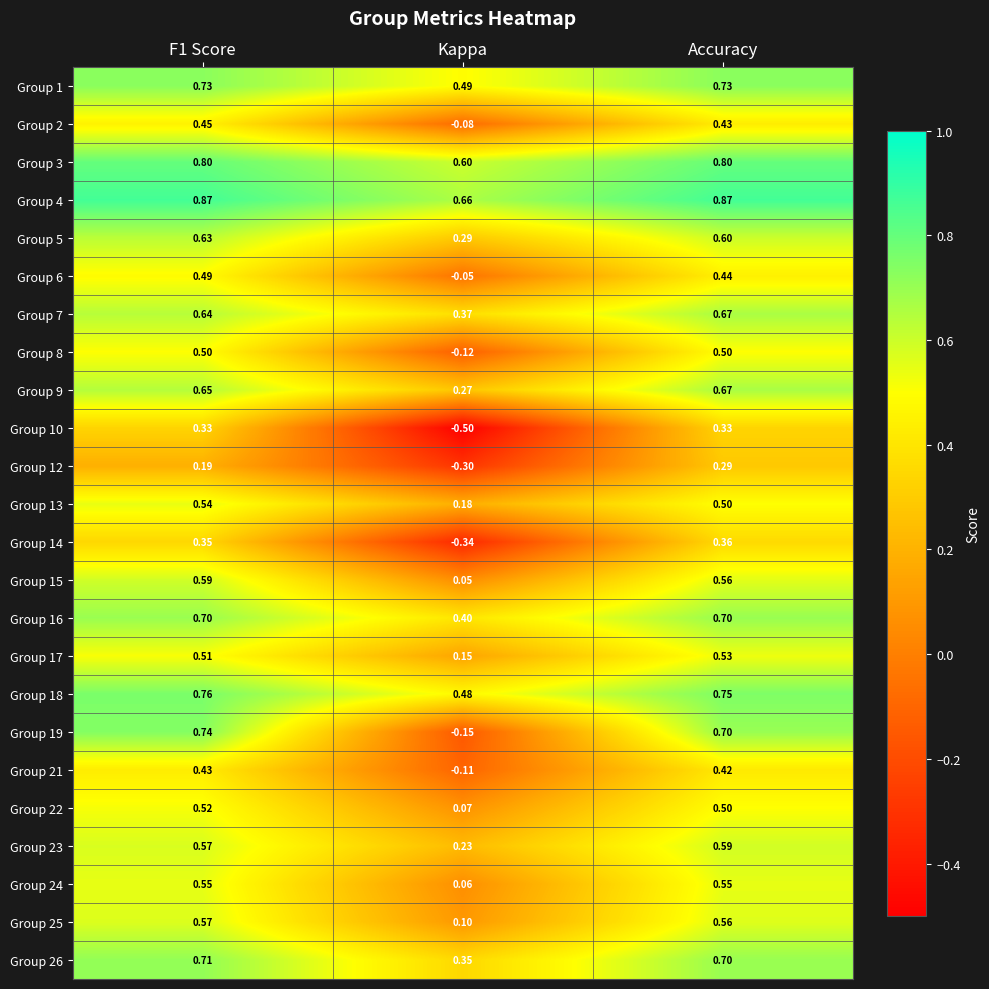

What is the total value across all series at Kappa?

3.1